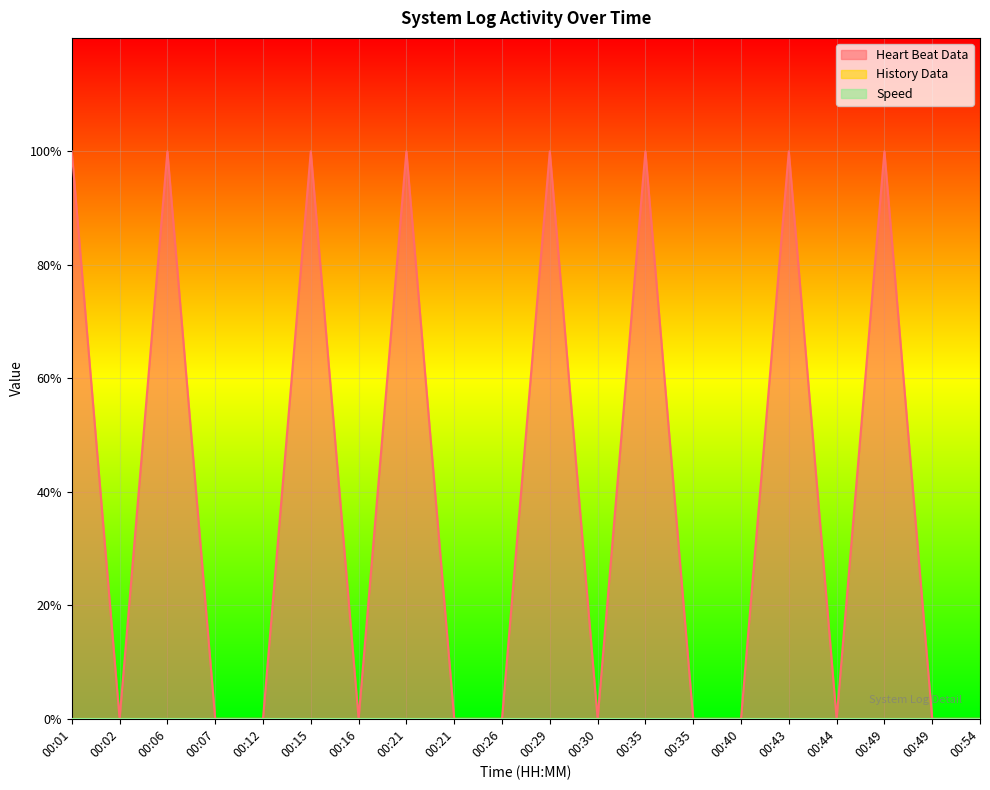

Reading left to right, what are all the values shown in this chart?

Heart Beat Data: 00:01=1	00:02=0	00:06=1	00:07=0	00:12=0	00:15=1	00:16=0	00:21=1	00:21=0	00:26=0	00:29=1	00:30=0	00:35=1	00:35=0	00:40=0	00:43=1	00:44=0	00:49=1	00:49=0	00:54=0
History Data: 00:01=0	00:02=0	00:06=0	00:07=0	00:12=0	00:15=0	00:16=0	00:21=0	00:21=0	00:26=0	00:29=0	00:30=0	00:35=0	00:35=0	00:40=0	00:43=0	00:44=0	00:49=0	00:49=0	00:54=0
Speed: 00:01=0	00:02=0	00:06=0	00:07=0	00:12=0	00:15=0	00:16=0	00:21=0	00:21=0	00:26=0	00:29=0	00:30=0	00:35=0	00:35=0	00:40=0	00:43=0	00:44=0	00:49=0	00:49=0	00:54=0